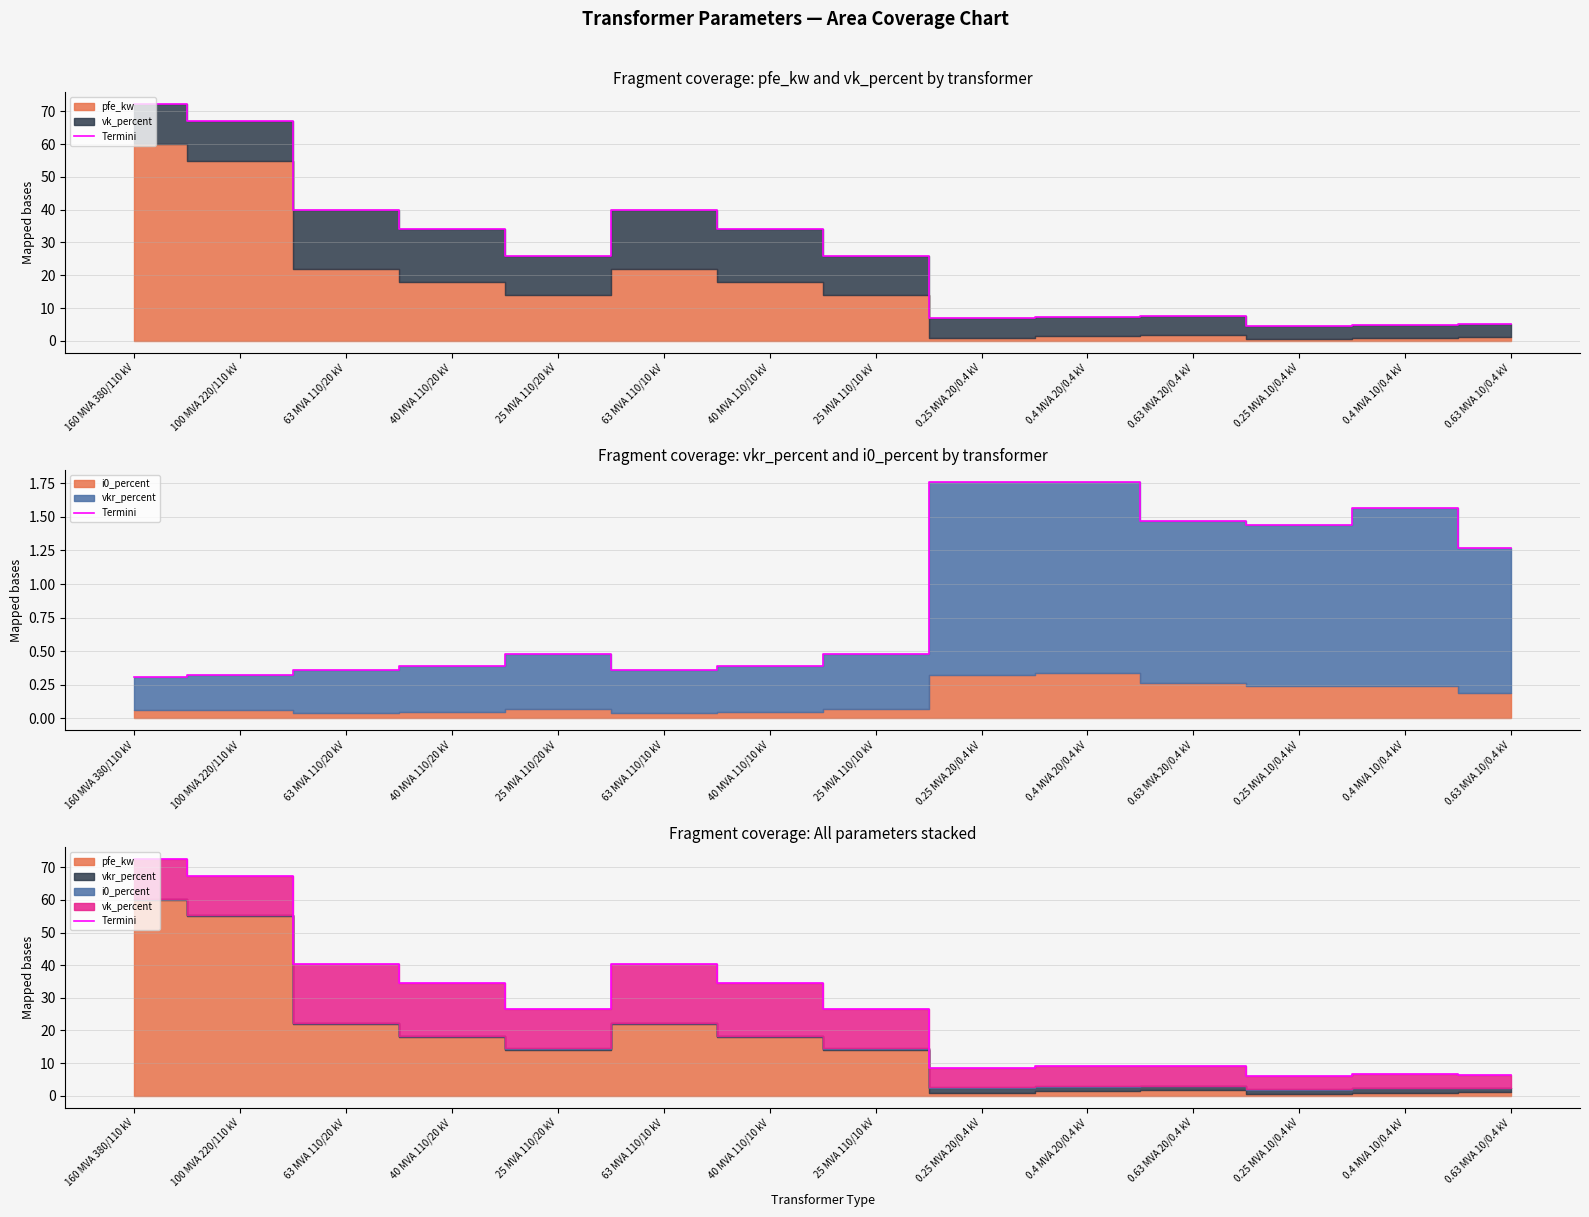

Reading right to left, extract all data points from this chart.

6.4	6.5	6.0	9.1	9.1	8.6	26.5	34.6	40.4	26.5	34.6	40.4	67.3	72.5